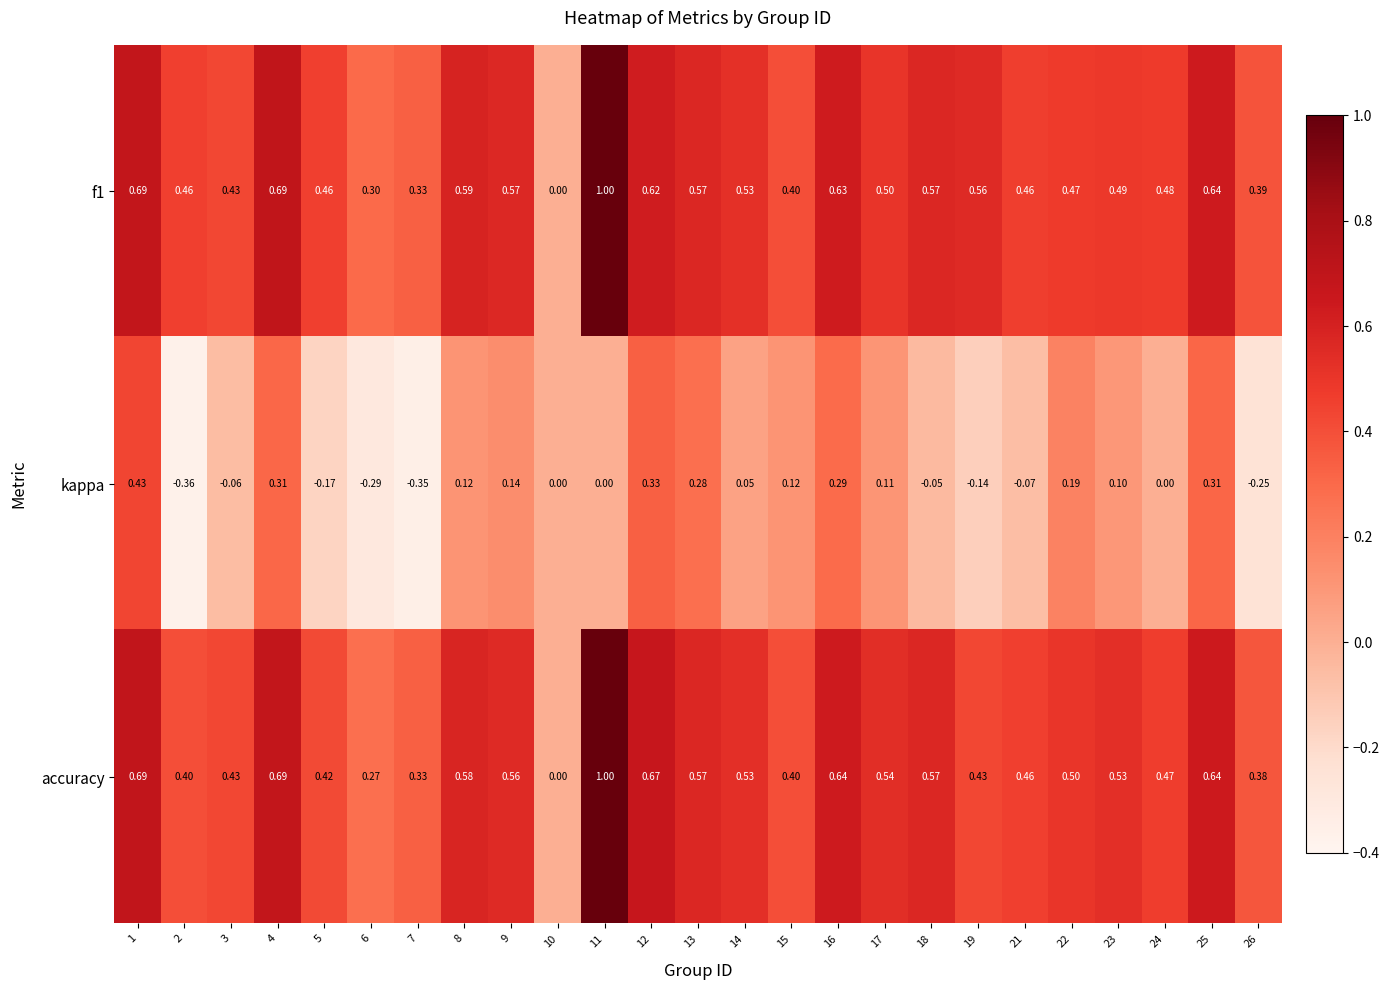

Which series changed the most between 19 and 25?

kappa